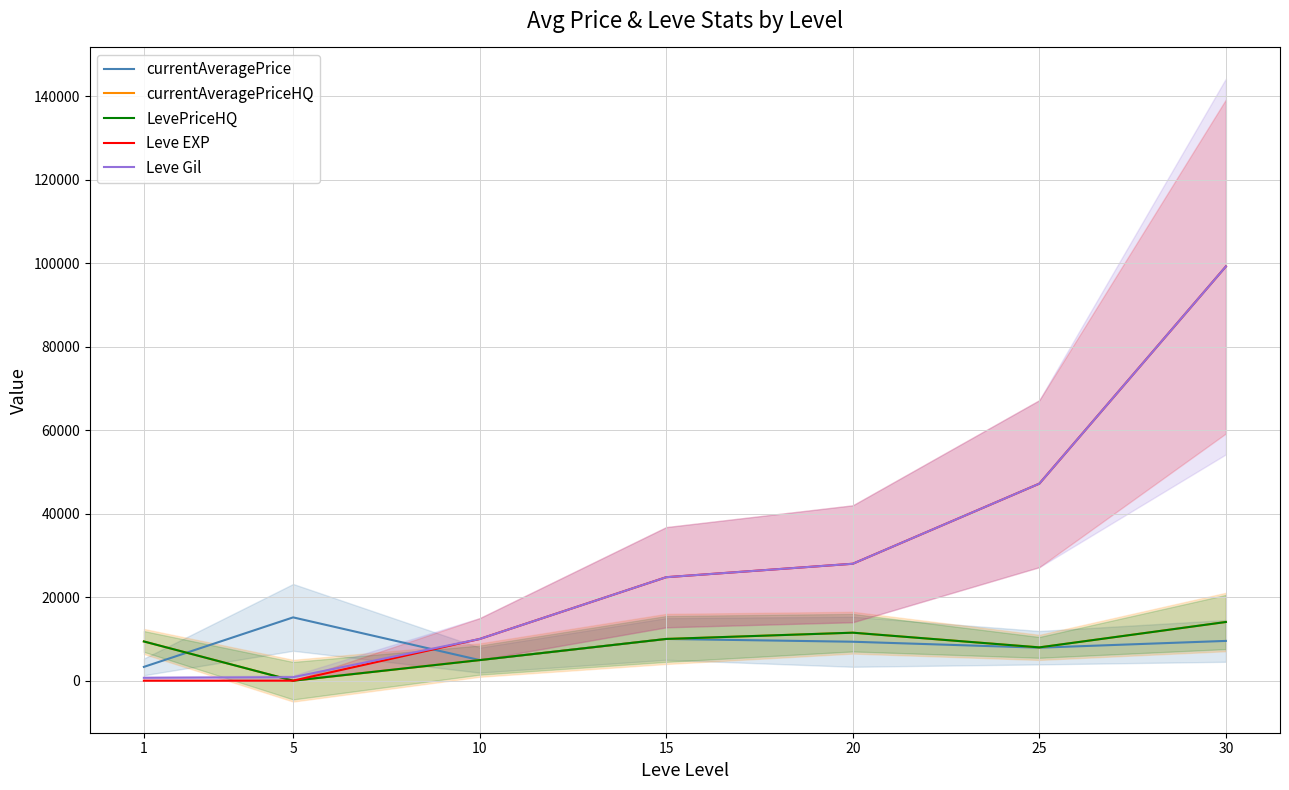

Reading left to right, what are all the values shown in this chart?

currentAveragePrice: 3307.0	15166.7	4933.3	10000.0	9333.3	7905.0	9531.0
currentAveragePriceHQ: 9400.0	0.0	4933.3	10000.0	11500.0	7980.0	14062.0
LevePriceHQ: 9400.0	0.0	4933.3	10000.0	11500.0	7980.0	14062.0
Leve EXP: 1.0	2.0	9990.0	24790.0	28010.0	47200.0	99220.0
Leve Gil: 690.0	840.0	9990.0	24790.0	28010.0	47200.0	99220.0